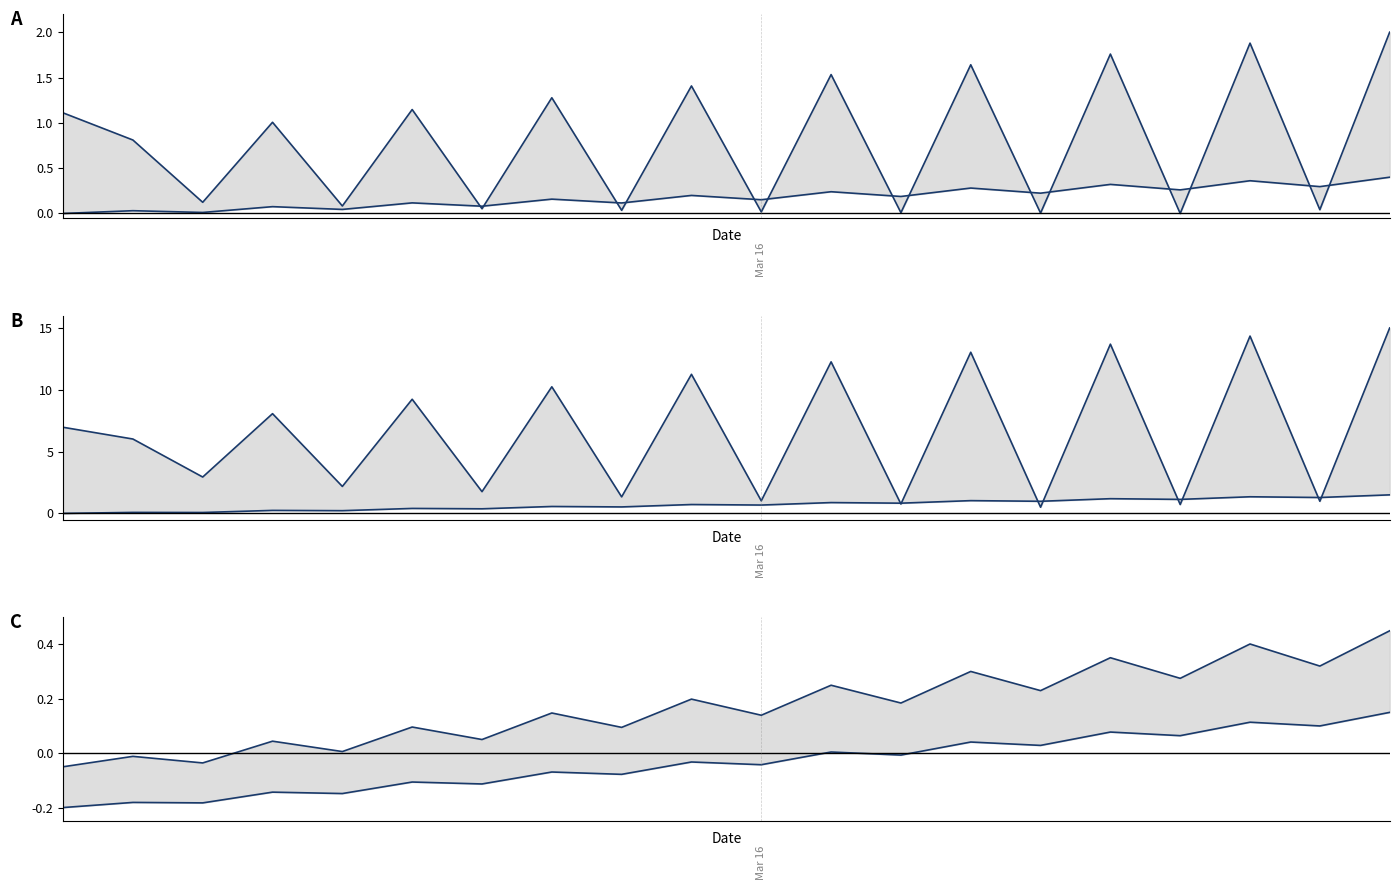

Is it true that lower equals 0.0 at 11?

True